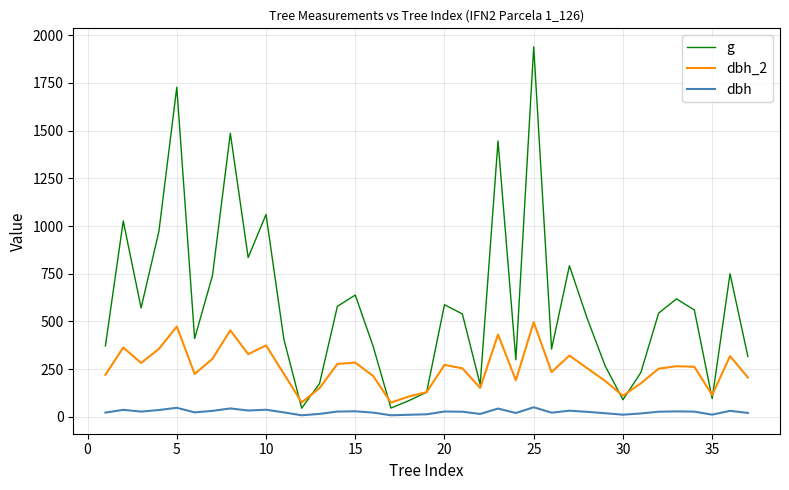

True or false: dbh_2 and dbh cross at least once.

False